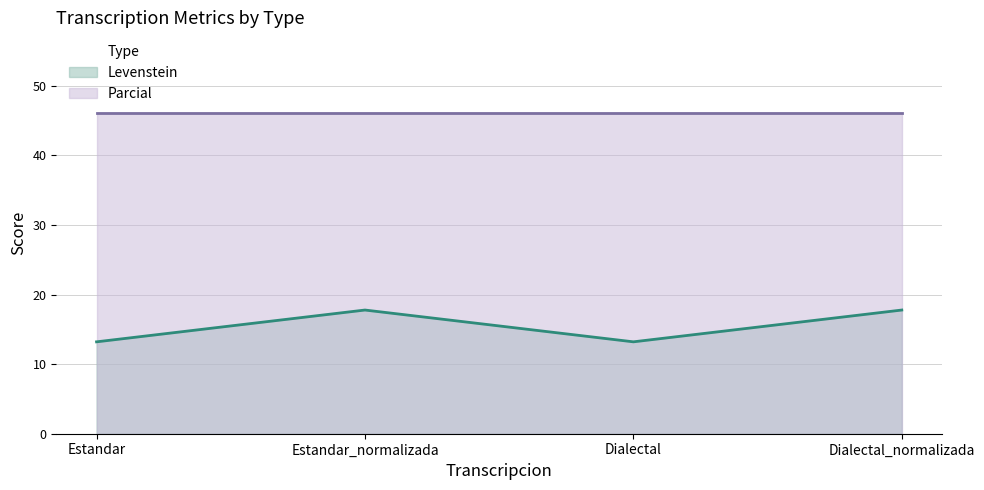

True or false: Levenstein and Parcial cross at least once.

False